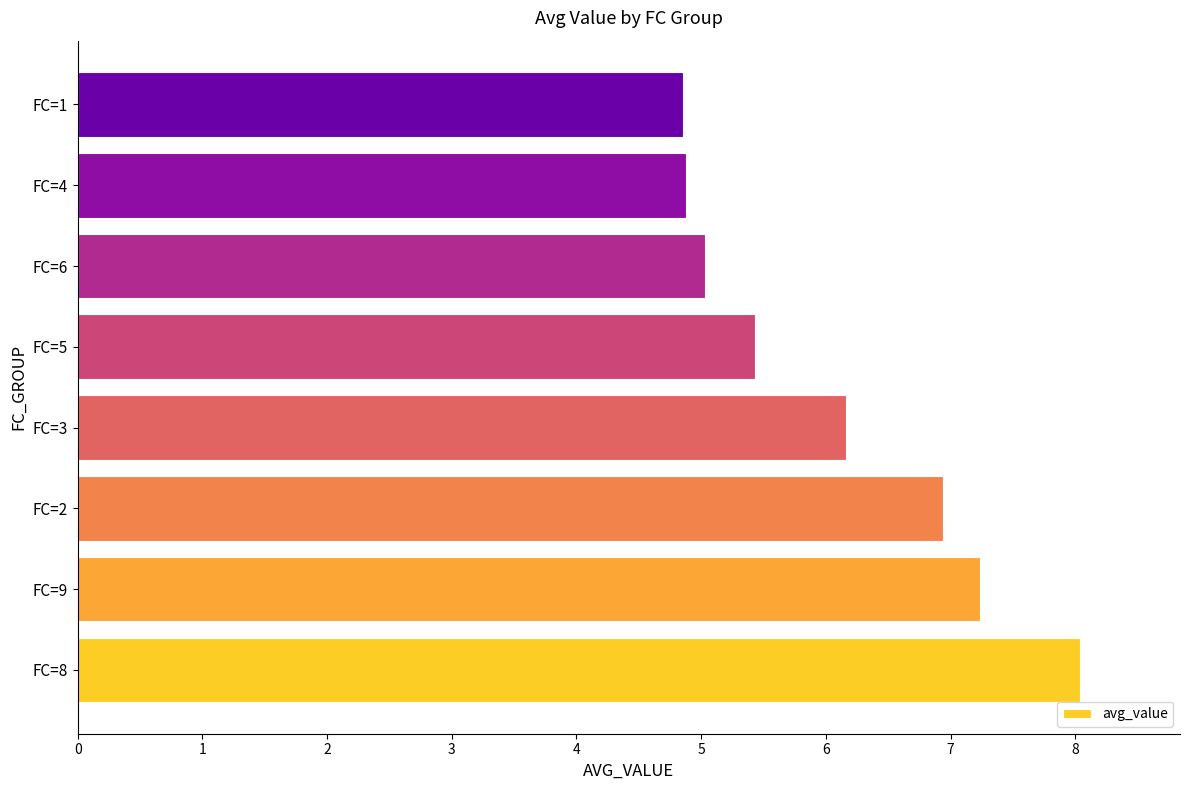

Reading bottom to top, what are all the values shown in this chart?

8.0	7.2	6.9	6.2	5.4	5.0	4.9	4.9